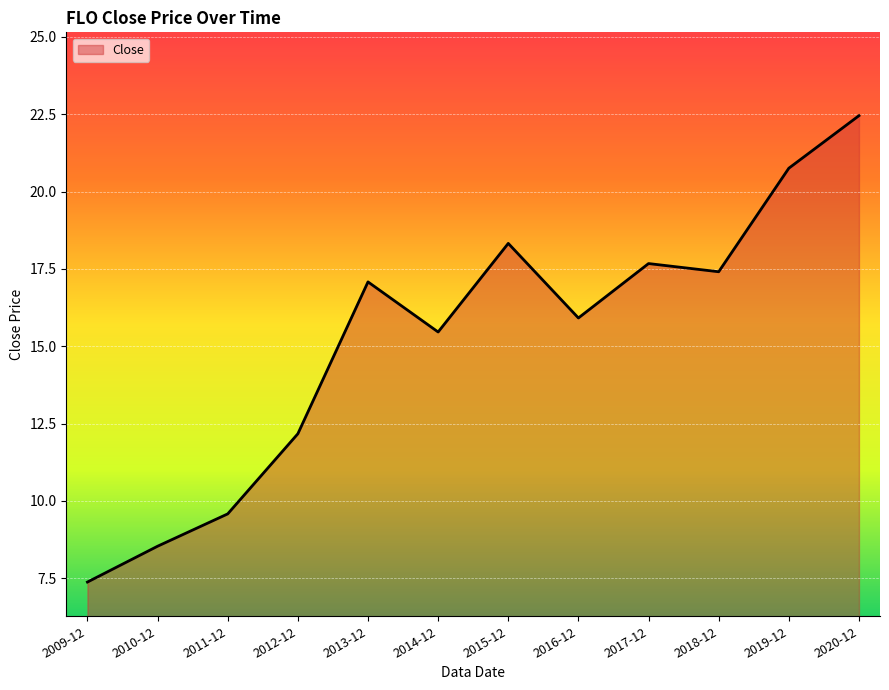

The chart shows a value of 36.5 at 2019-12. True or false?

False